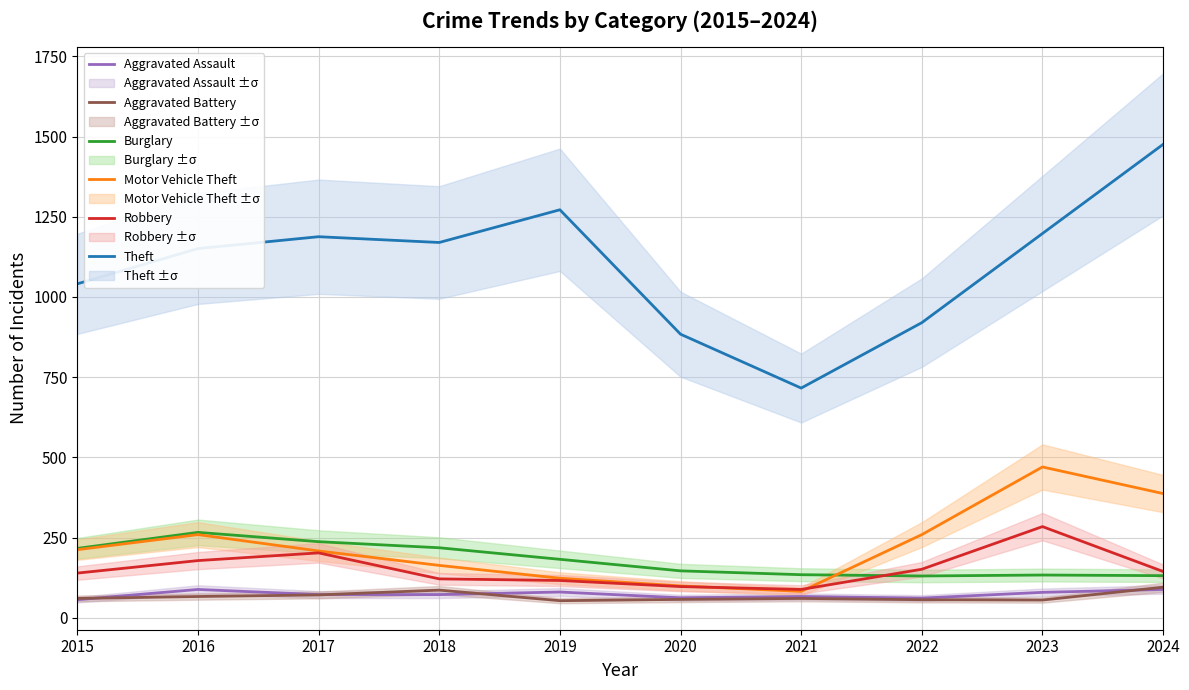

The value of Aggravated Assault at 2023 is 79. True or false?

True